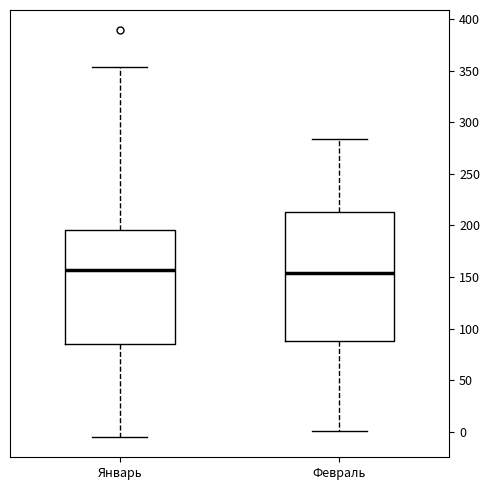

Reading left to right, transcribe this box plot: for each box, give where its median line is, the range the box spans, and where its two whiskers end, as read against the y-axis. The values are not printed on the chart, so give them approximately, as read against the axis.

Январь: median 155, box 85 to 195, whiskers -5 to 355
Февраль: median 155, box 90 to 215, whiskers 0 to 285